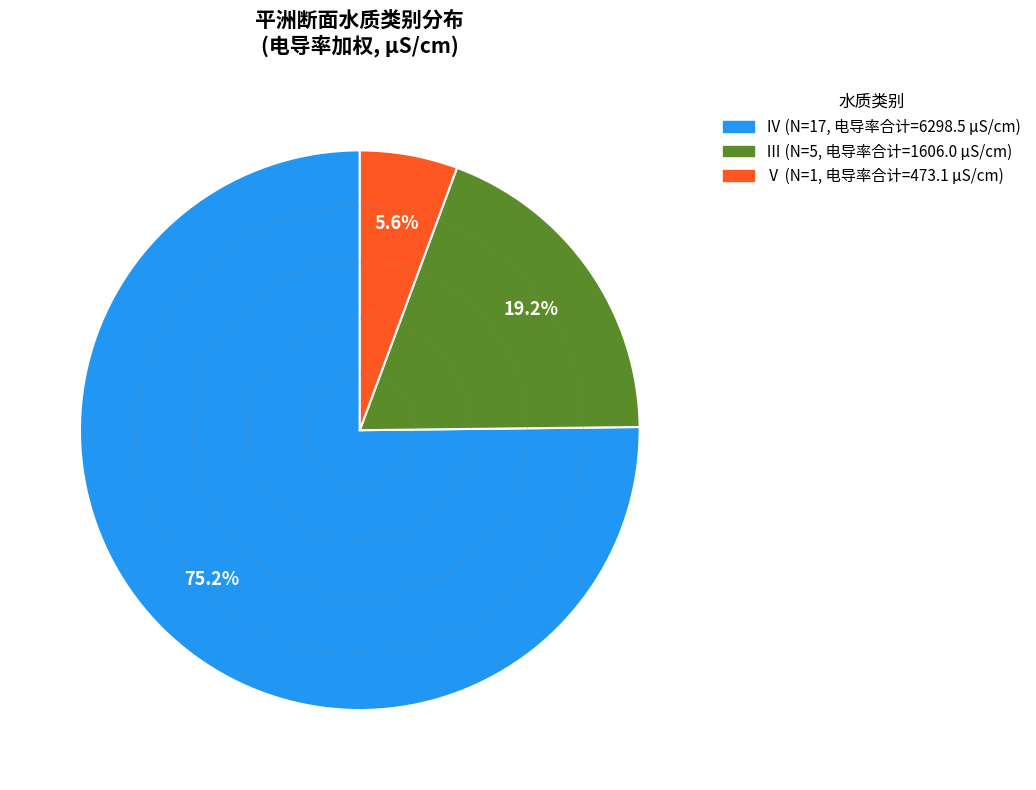

Does any single category account for the majority?

Yes